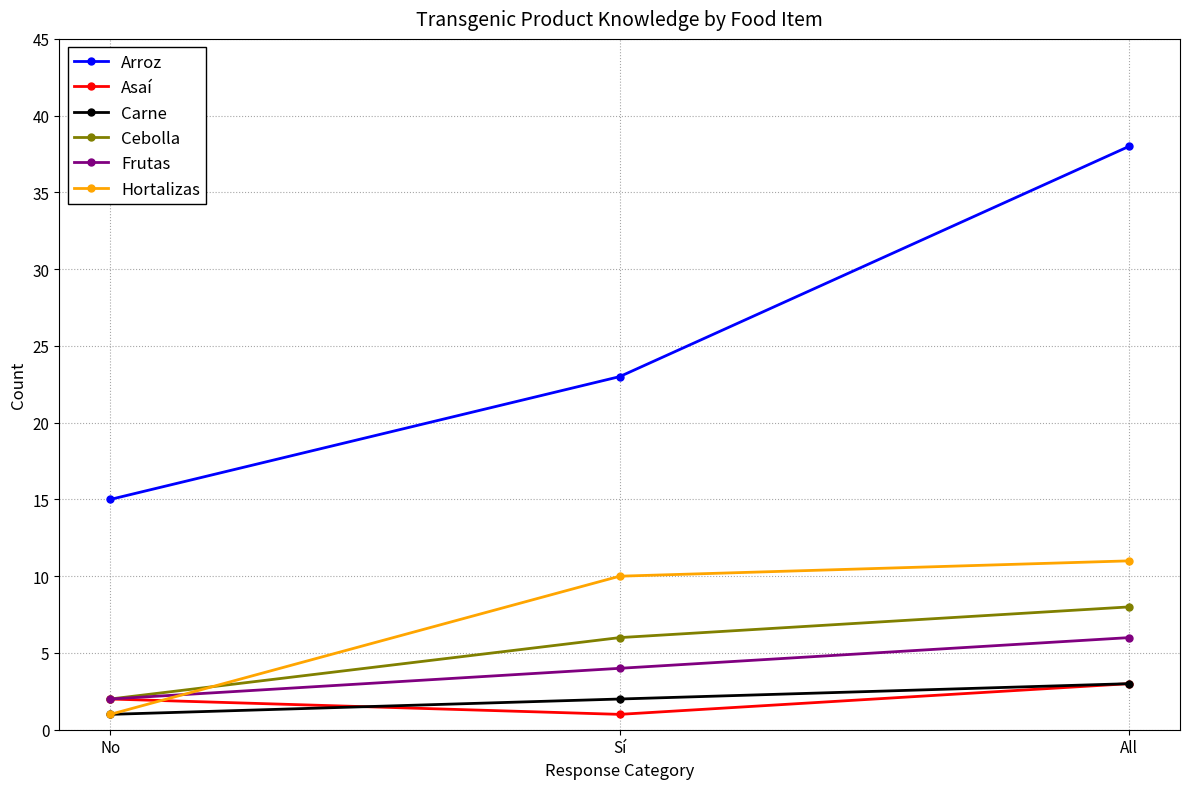

What is the label of the 1st point from the left?

No